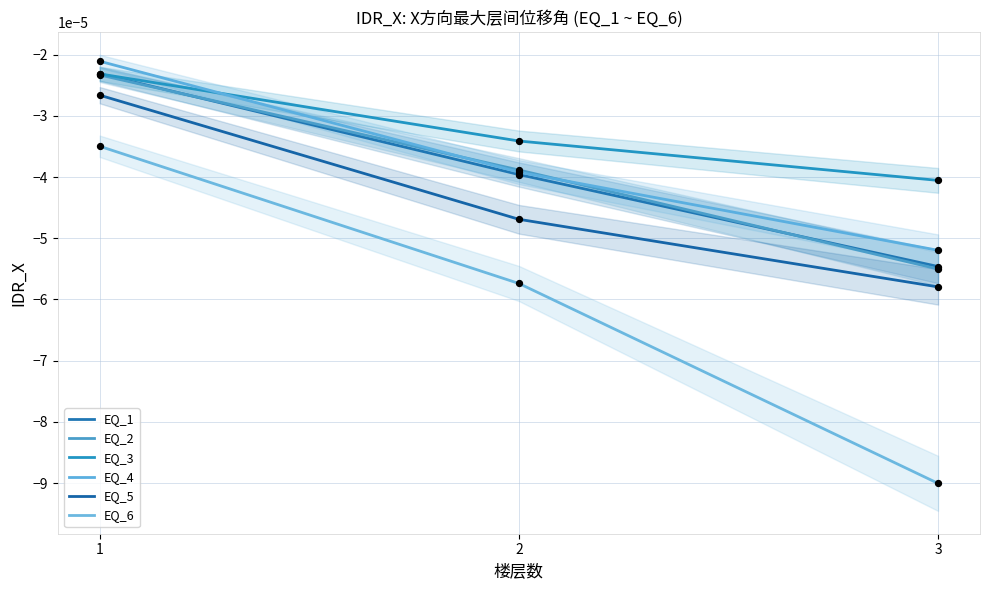

What are all the series names shown in the legend?

EQ_1, EQ_2, EQ_3, EQ_4, EQ_5, EQ_6